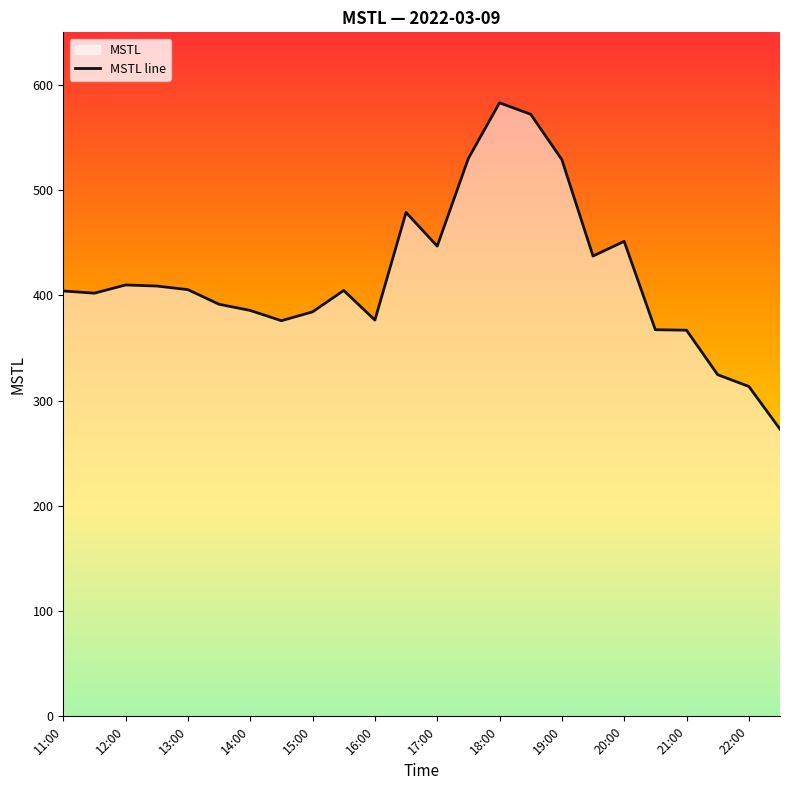

Where is the data nearest to the value 427?

17